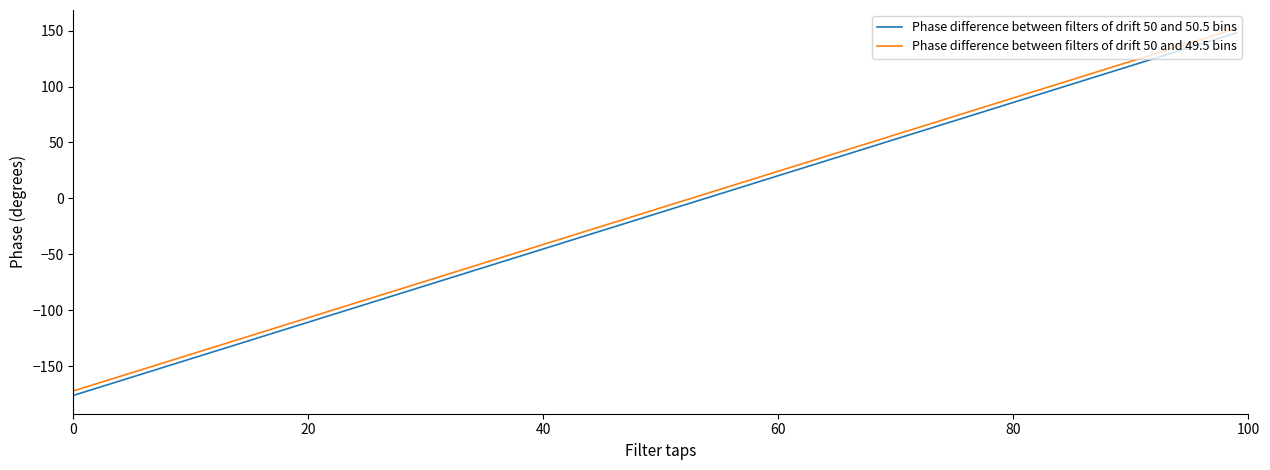

What is the minimum value shown in the chart?

-176